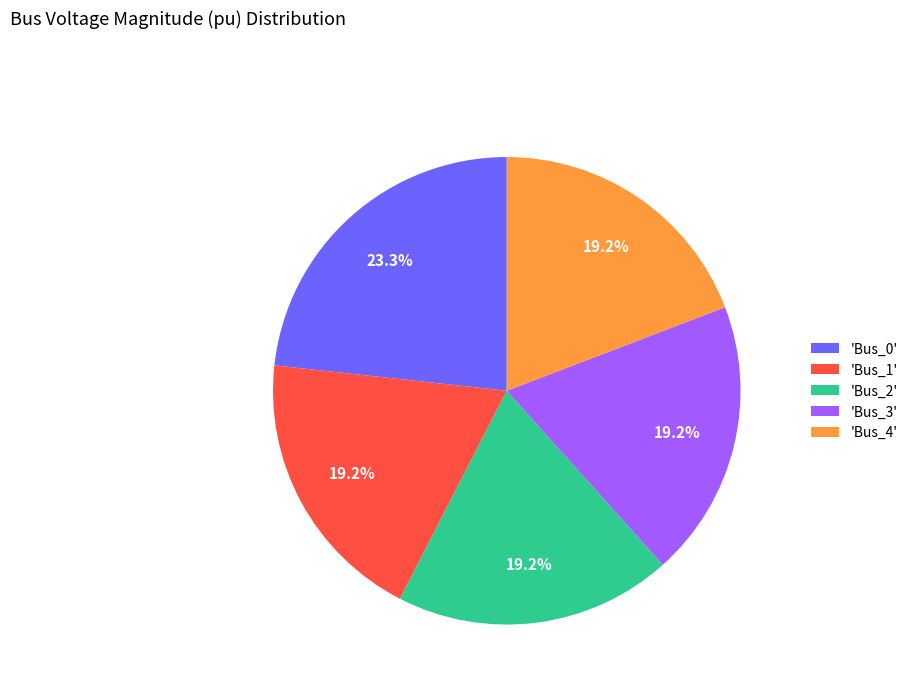

Which slice is the largest?

'Bus_0'